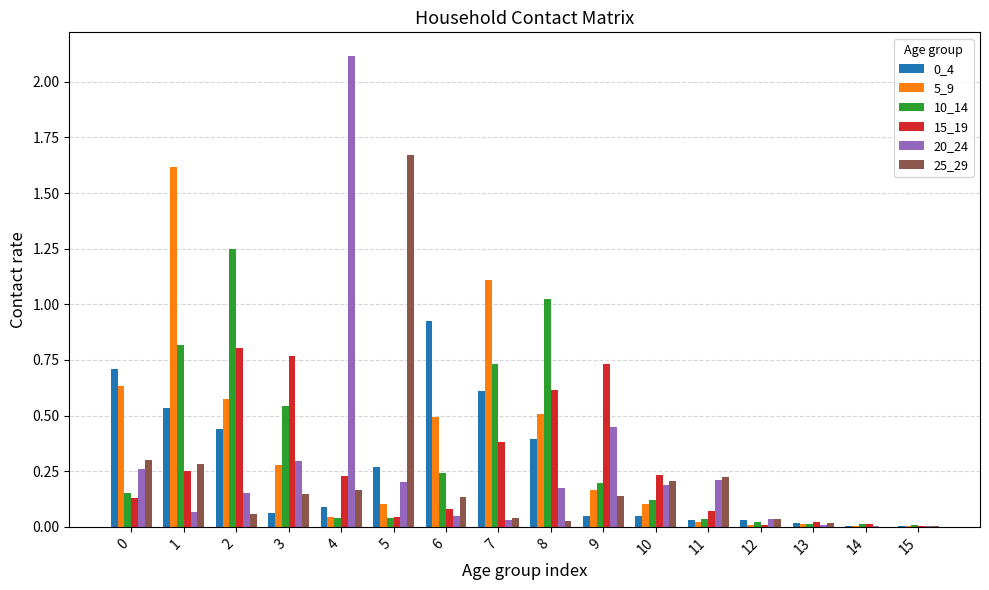

How many groups of bars are there?

16